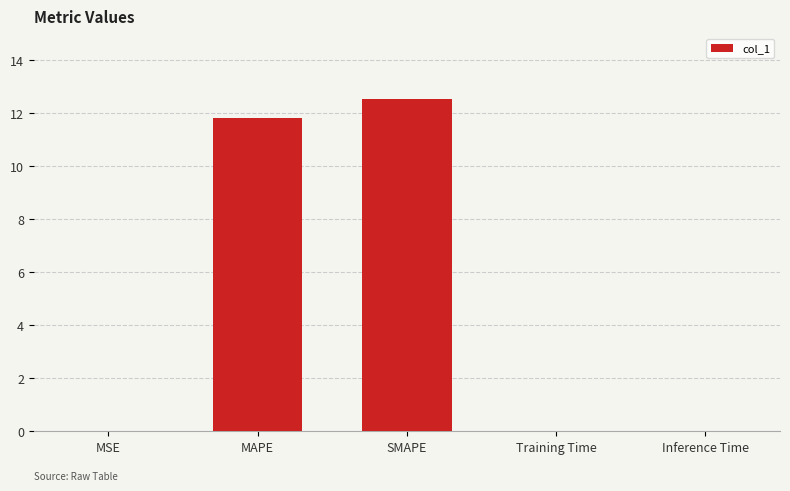

The chart shows a value of 20.7 at SMAPE. True or false?

False